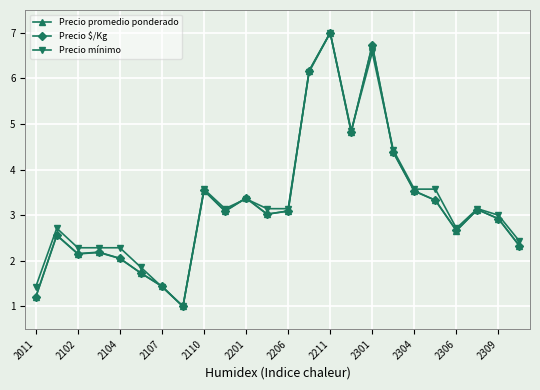

What is the value of the Precio mínimo point at the 17th from the left?

6.6